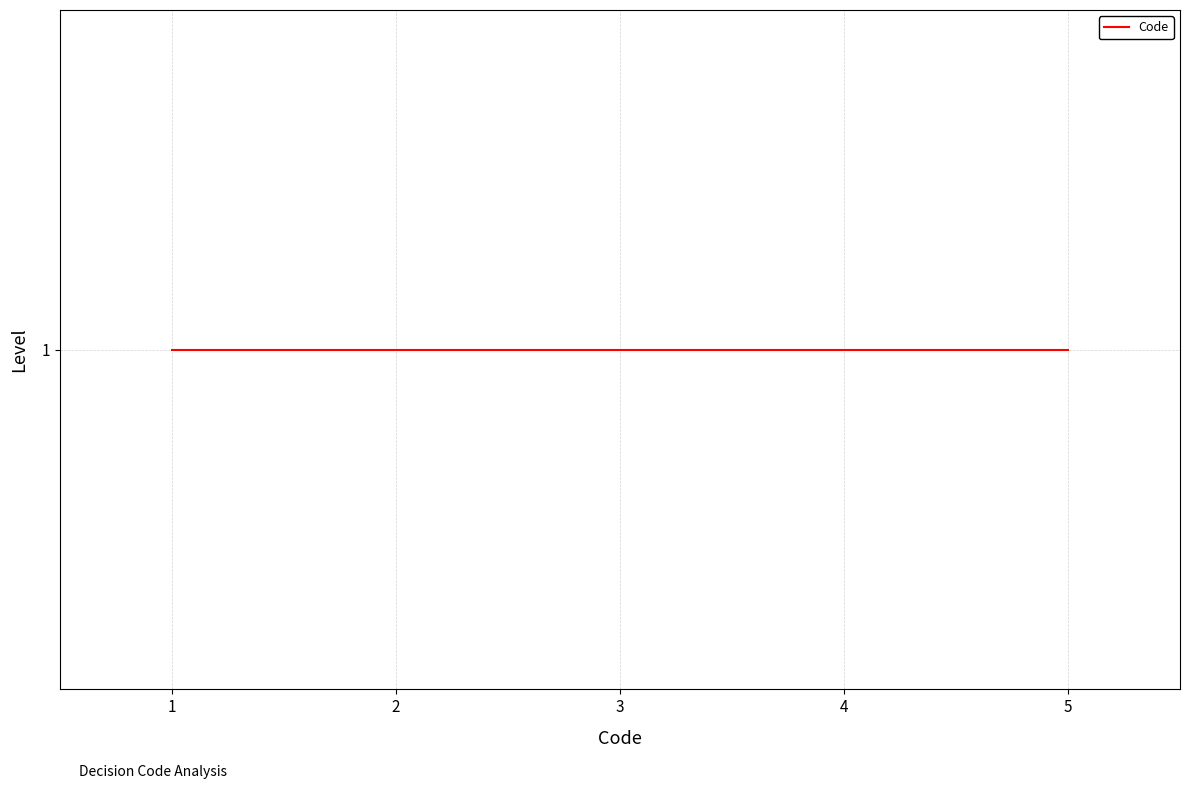

List the labels in order of value, largest first.

1, 1, 1, 1, 1